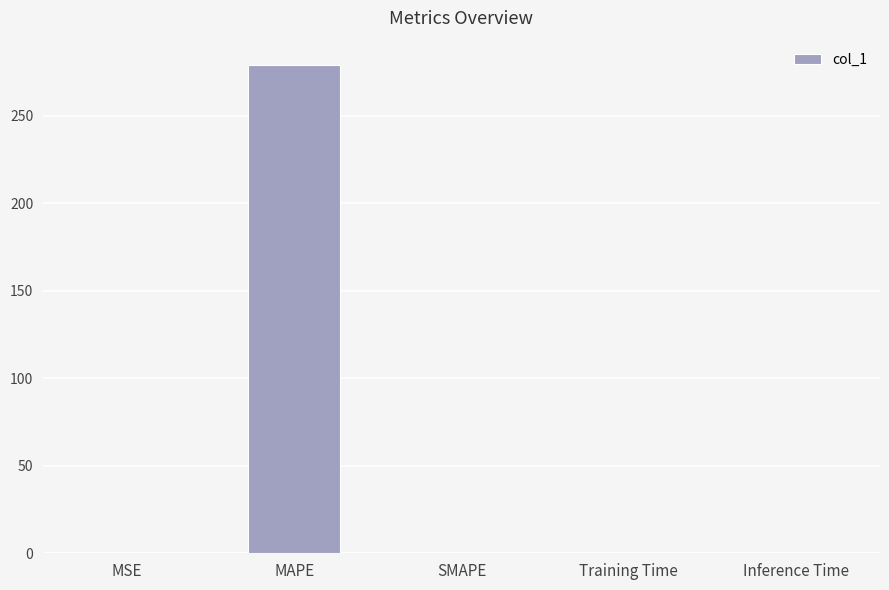

Between MAPE and MSE, which is larger?

MAPE